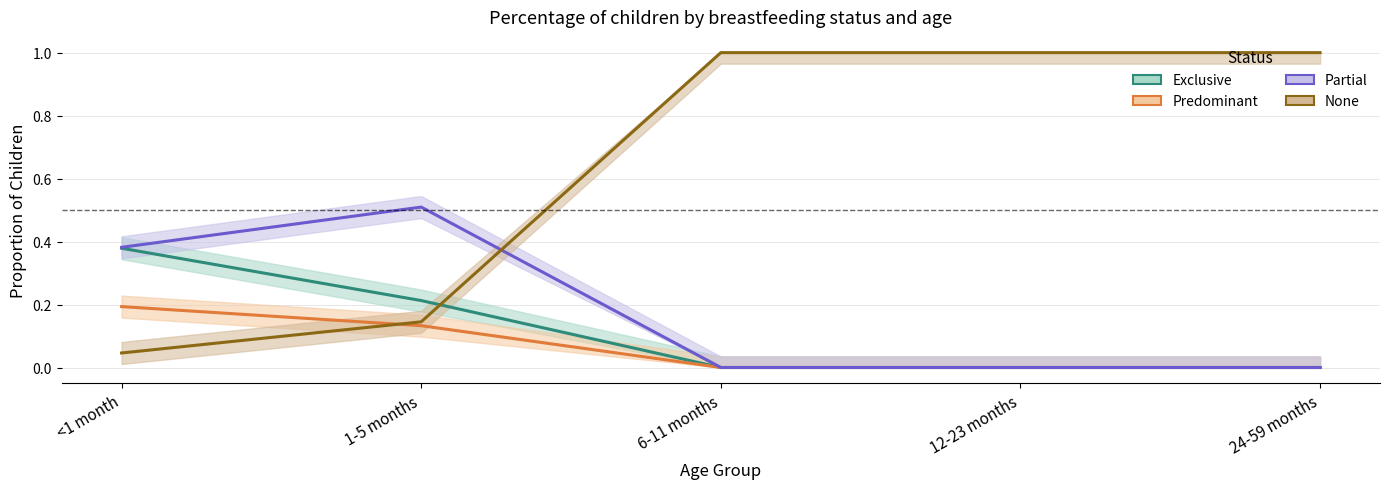

At which category is the sum across all series the highest?

<1 month